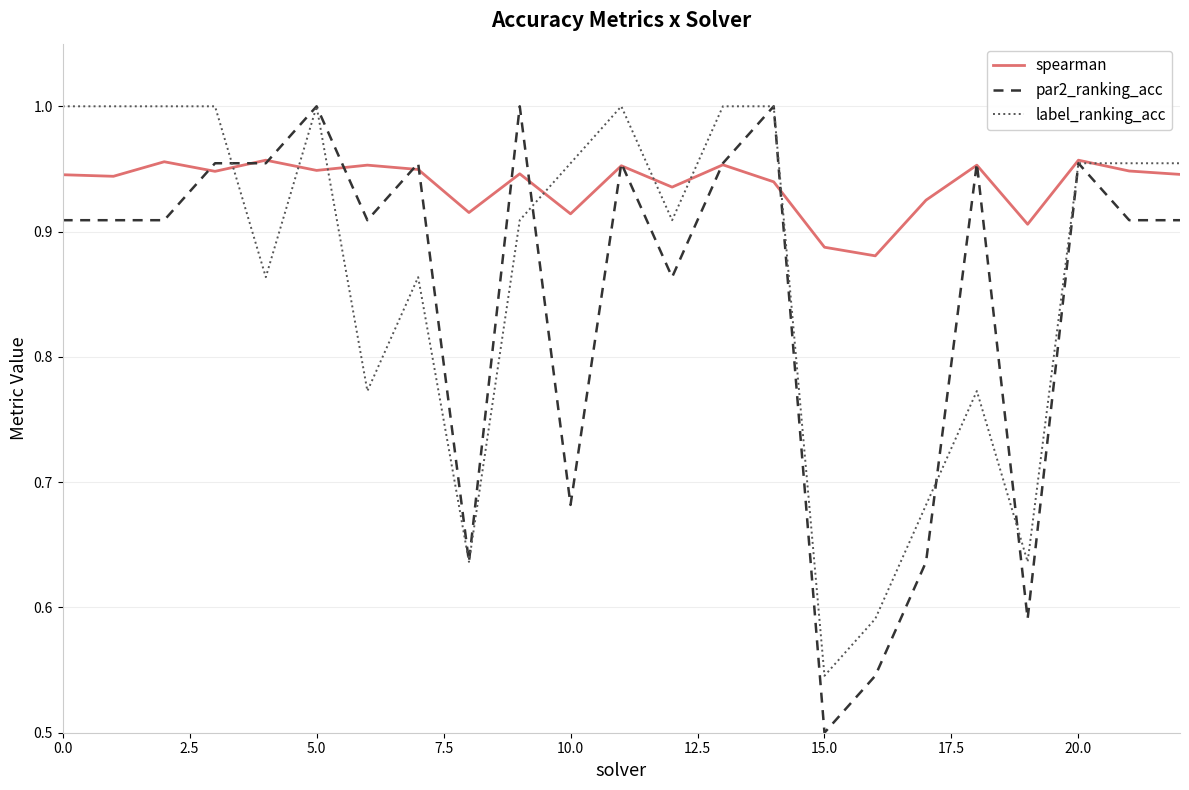

After their last crossing, which series has the higher values: label_ranking_acc or spearman?

label_ranking_acc